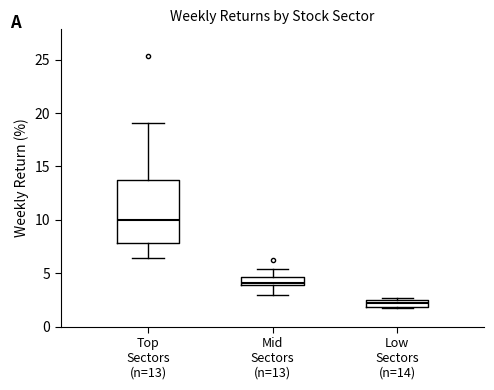

Comparing the boxes themselves (not the whiskers), which one is the tallest?

Top Sectors (n=13)